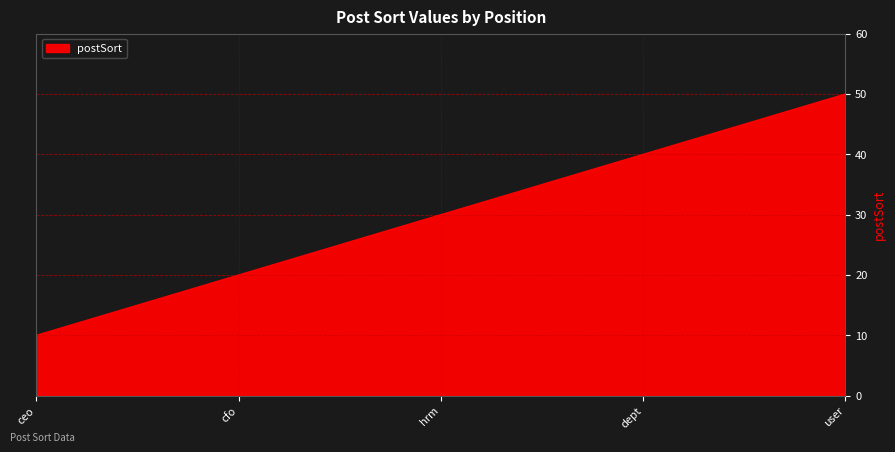

What is the difference between the second highest and minimum values?

30